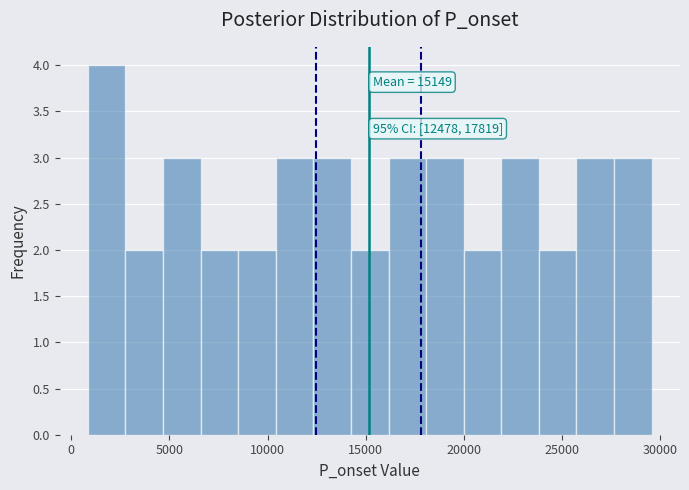

Around what value on the x-axis is the tallest bar? Give the approximate position of its centre, as read against the axis.

2000